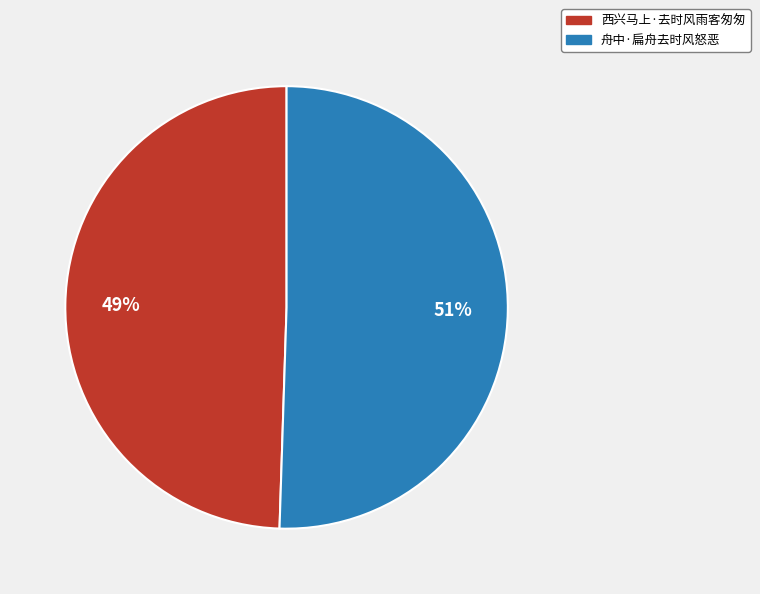

Between 舟中·扁舟去时风怒恶 and 西兴马上·去时风雨客匆匆, which is larger?

舟中·扁舟去时风怒恶